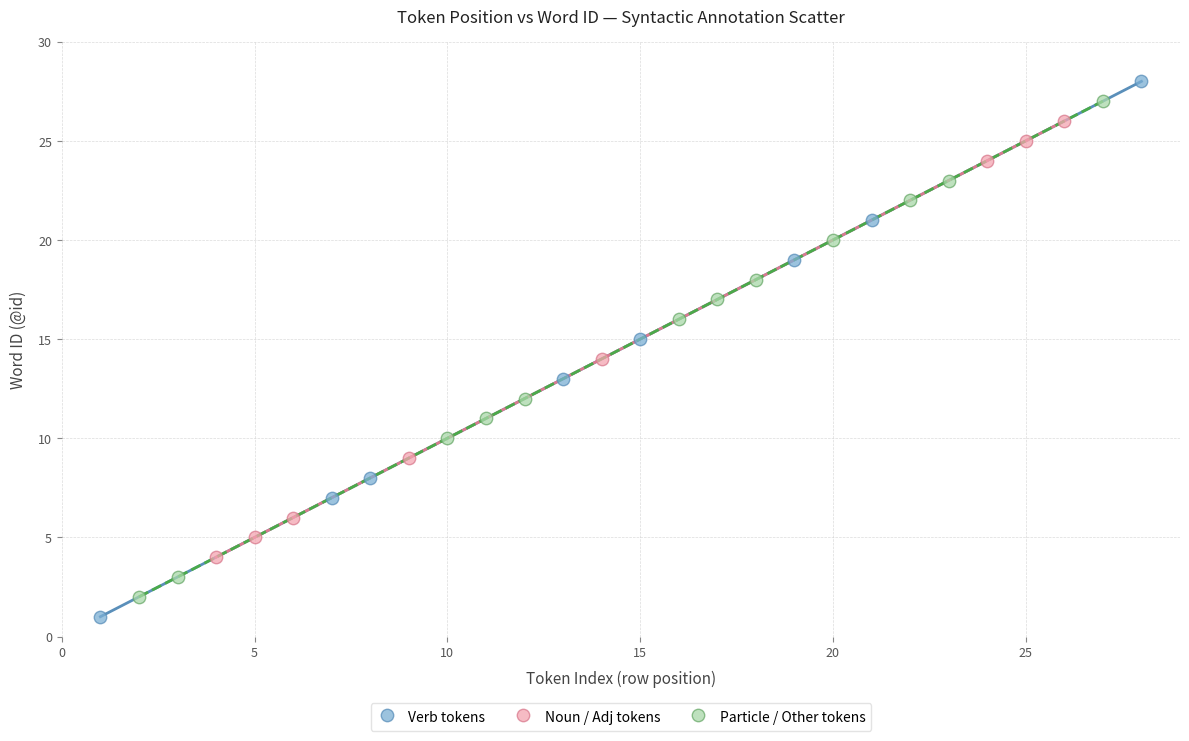

Which series contains the lowest Y value?

Verb tokens